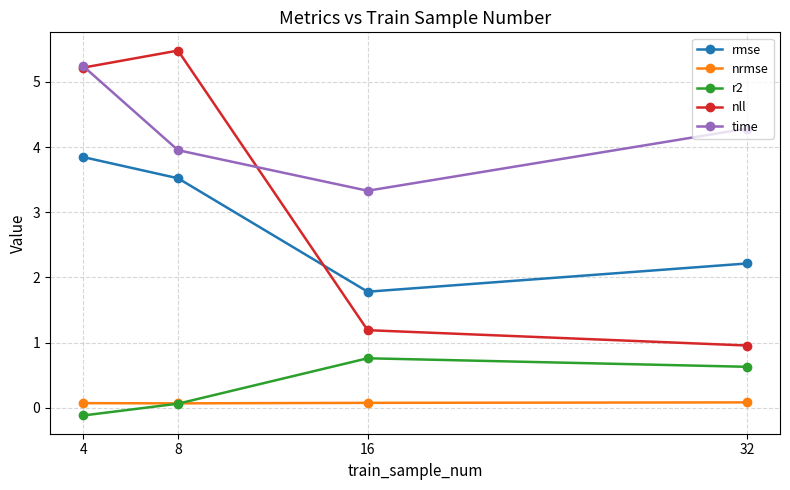

Which series has the largest total across all categories?

time